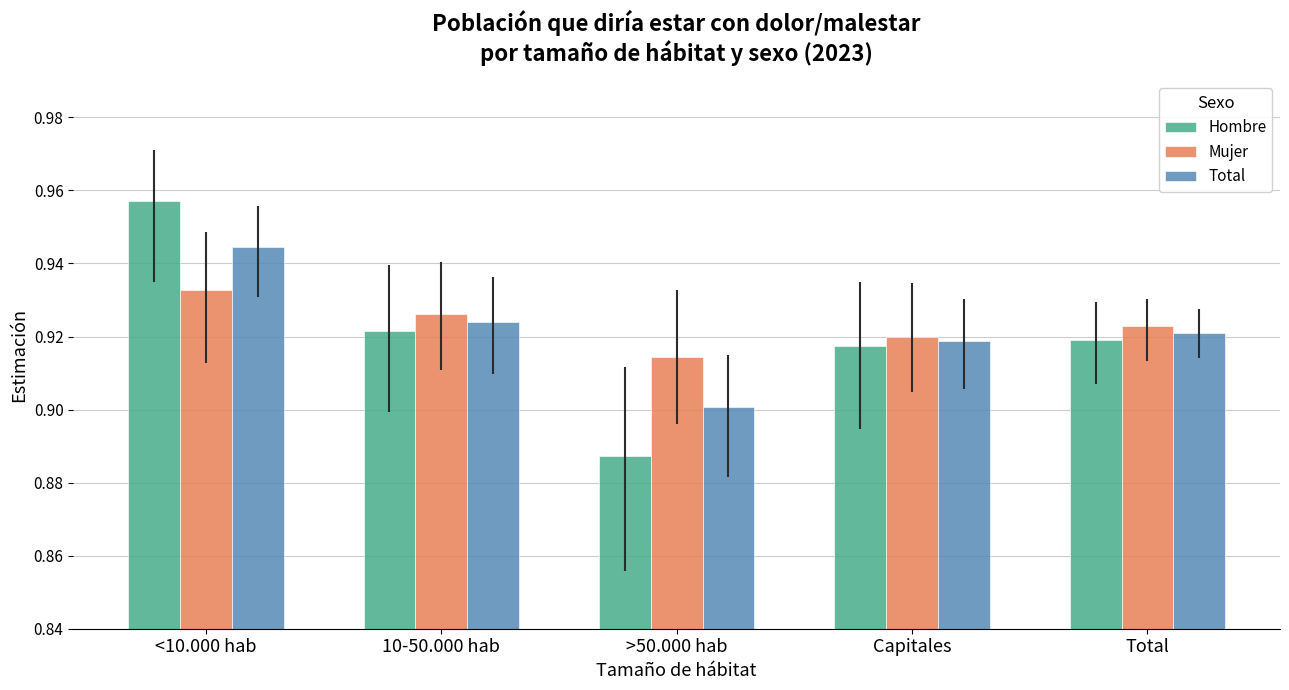

What is the label of the 5th bar from the right?

<10.000 hab